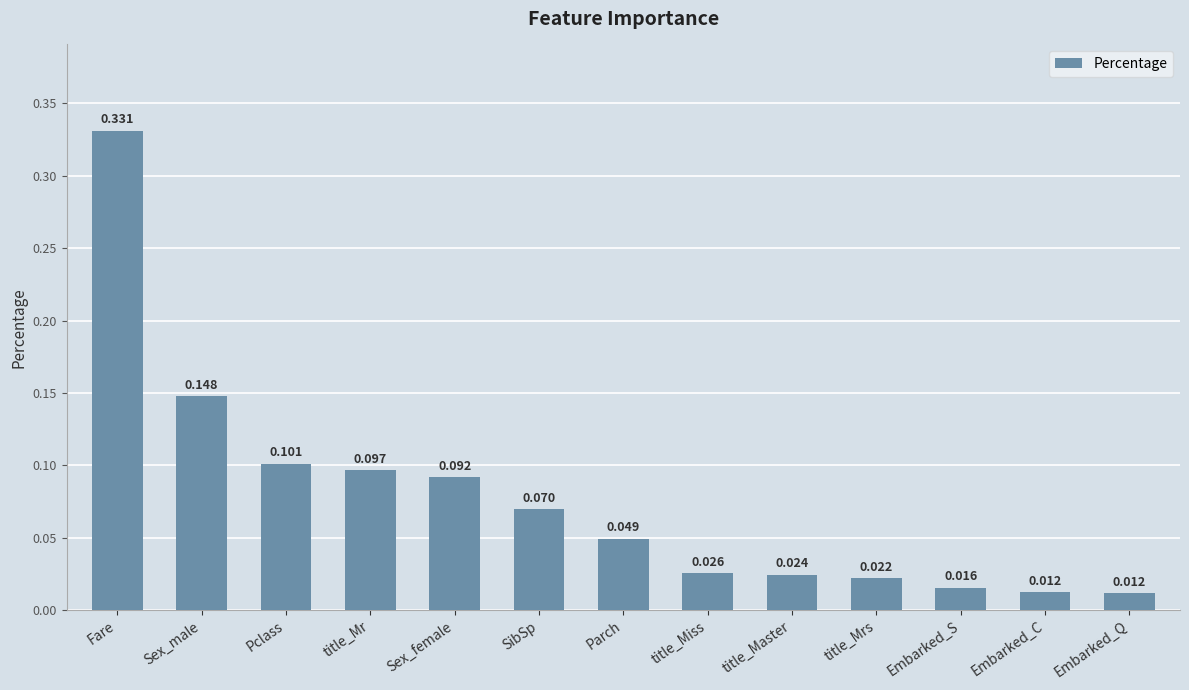

What is the label of the 2nd bar from the right?

Embarked_C